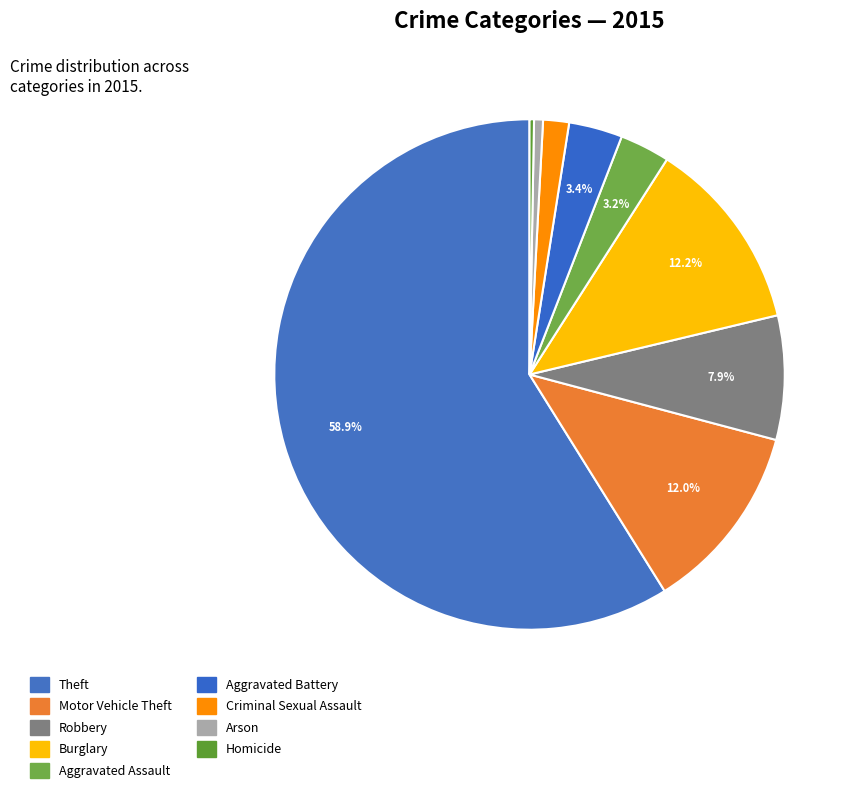

To the nearest percent, what portion does Criminal Sexual Assault represent?

2%